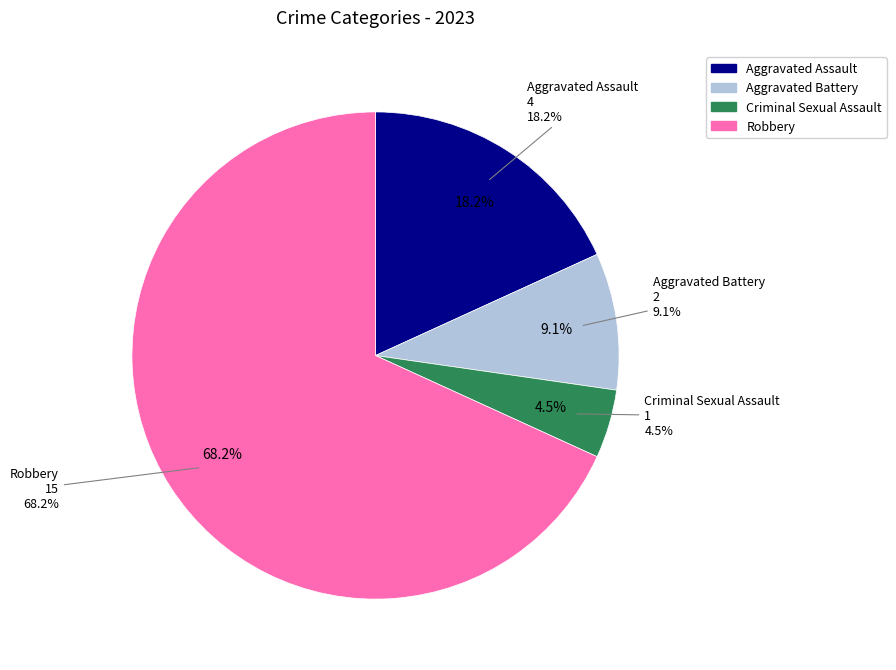

Rank the categories by value from lowest to highest.

Criminal Sexual Assault, Aggravated Battery, Aggravated Assault, Robbery